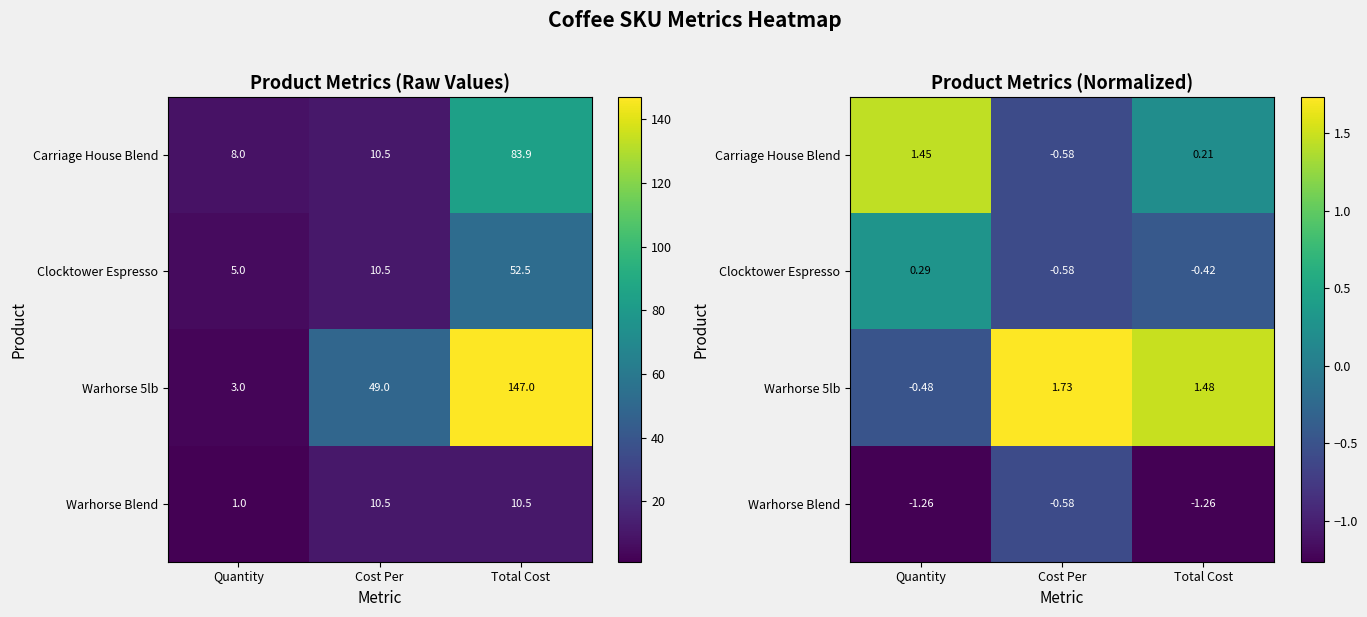

Rank the categories by Warhorse 5lb value from highest to lowest.

Cost Per, Total Cost, Quantity